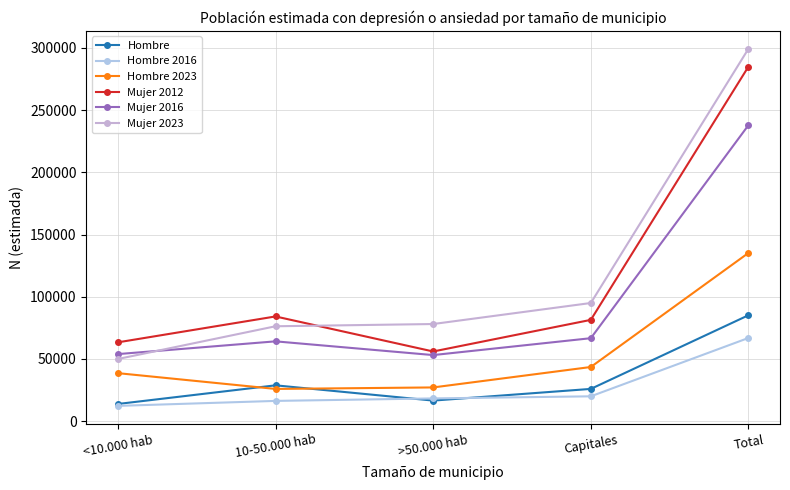

What is the total value across all series at Total?

1109508